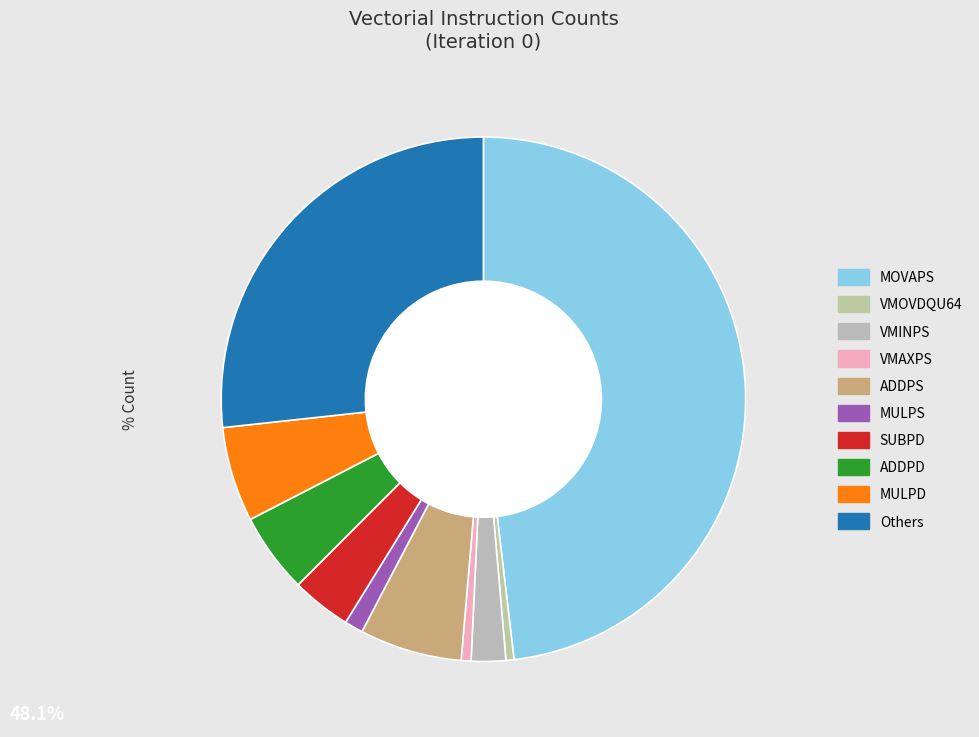

How many slices are in this pie chart?

10